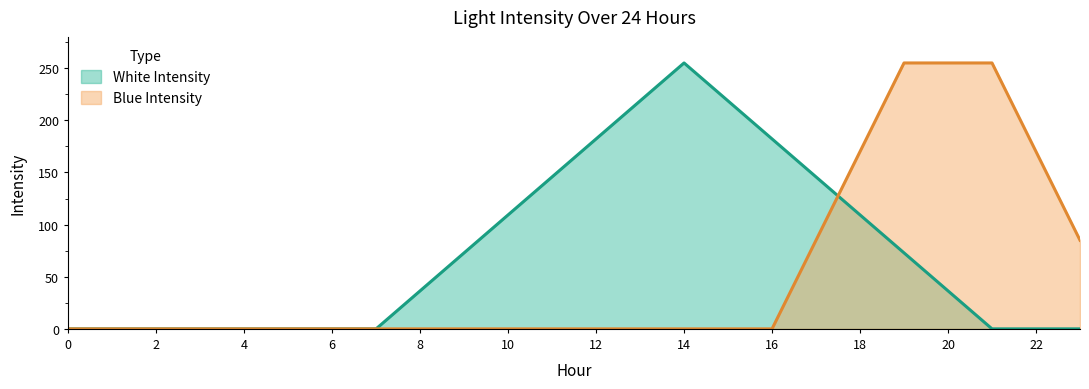

What is the sum of all White Intensity values?

1785.0